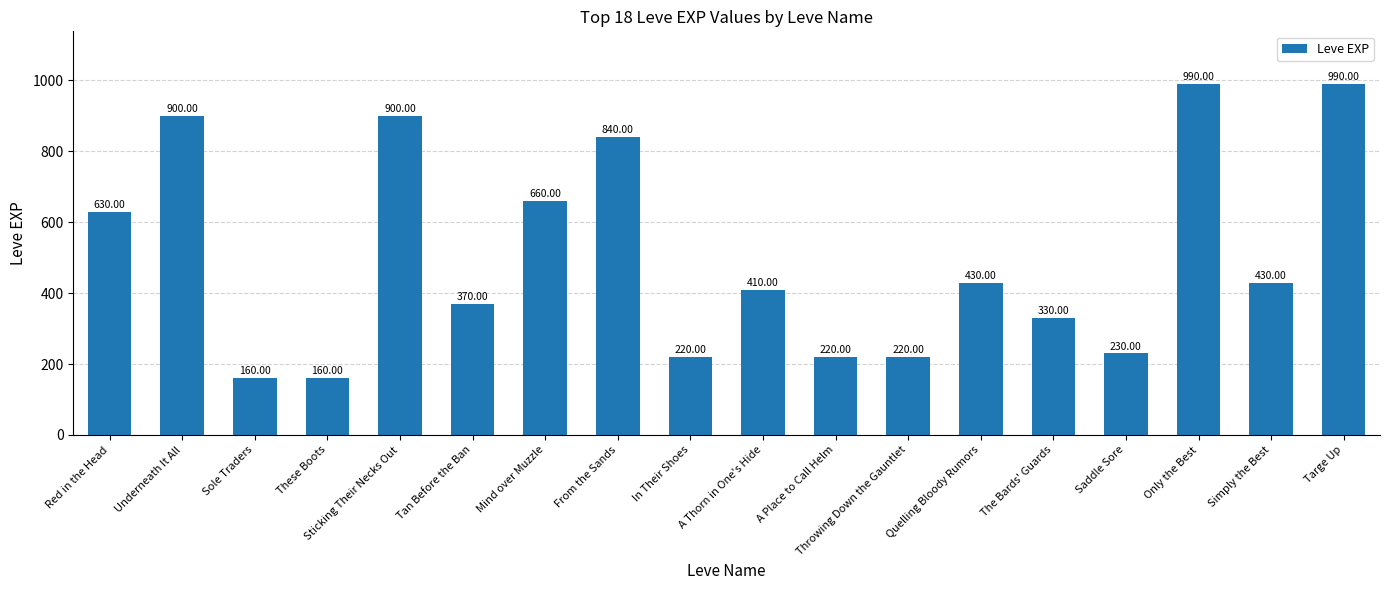

Reading left to right, extract all data points from this chart.

630	900	160	160	900	370	660	840	220	410	220	220	430	330	230	990	430	990